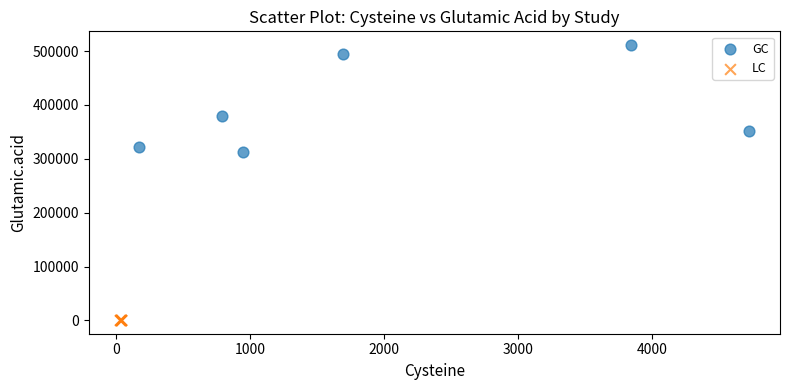

Which series contains the lowest Y value?

LC